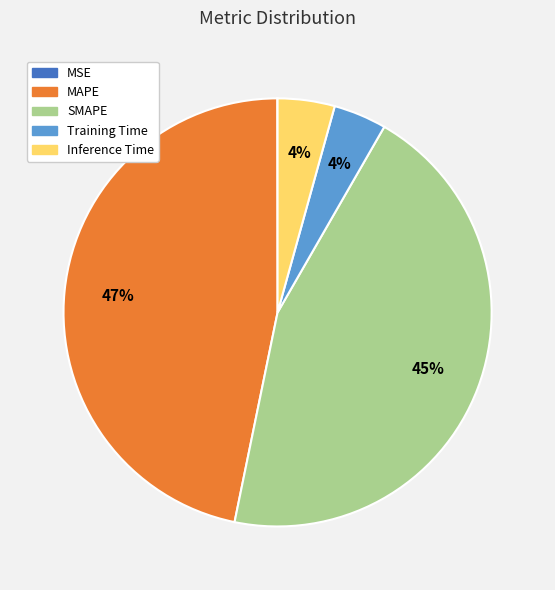

True or false: MAPE accounts for 52% of the total.

False